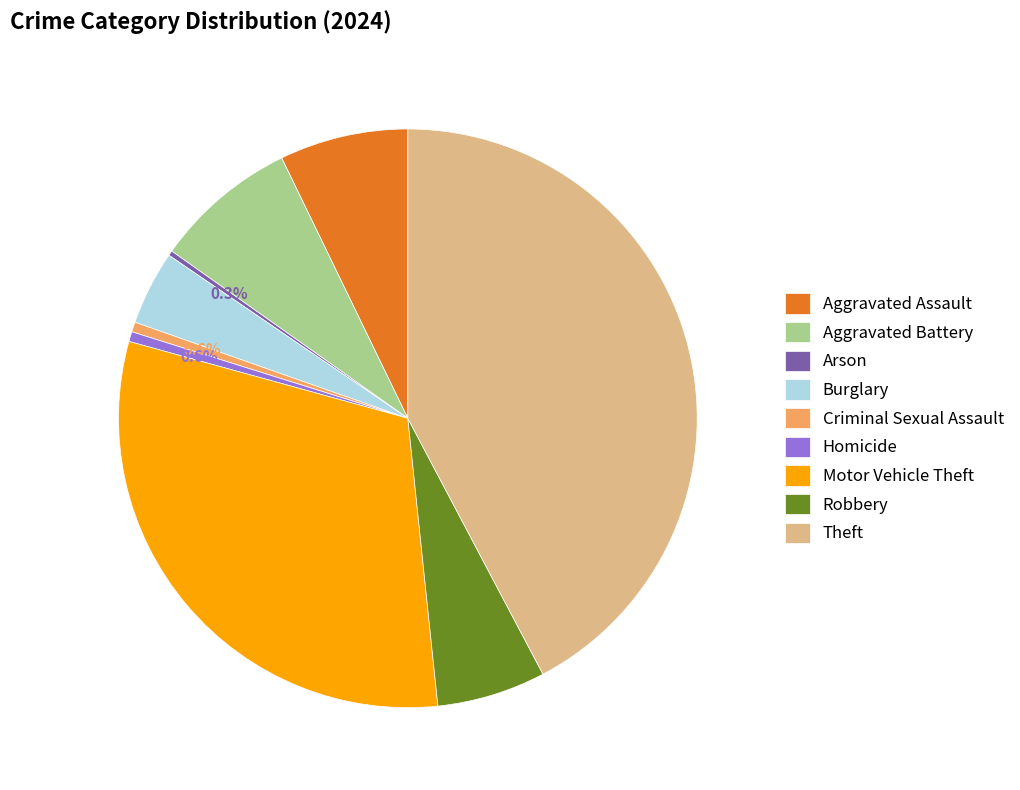

Which slice is the largest?

Theft